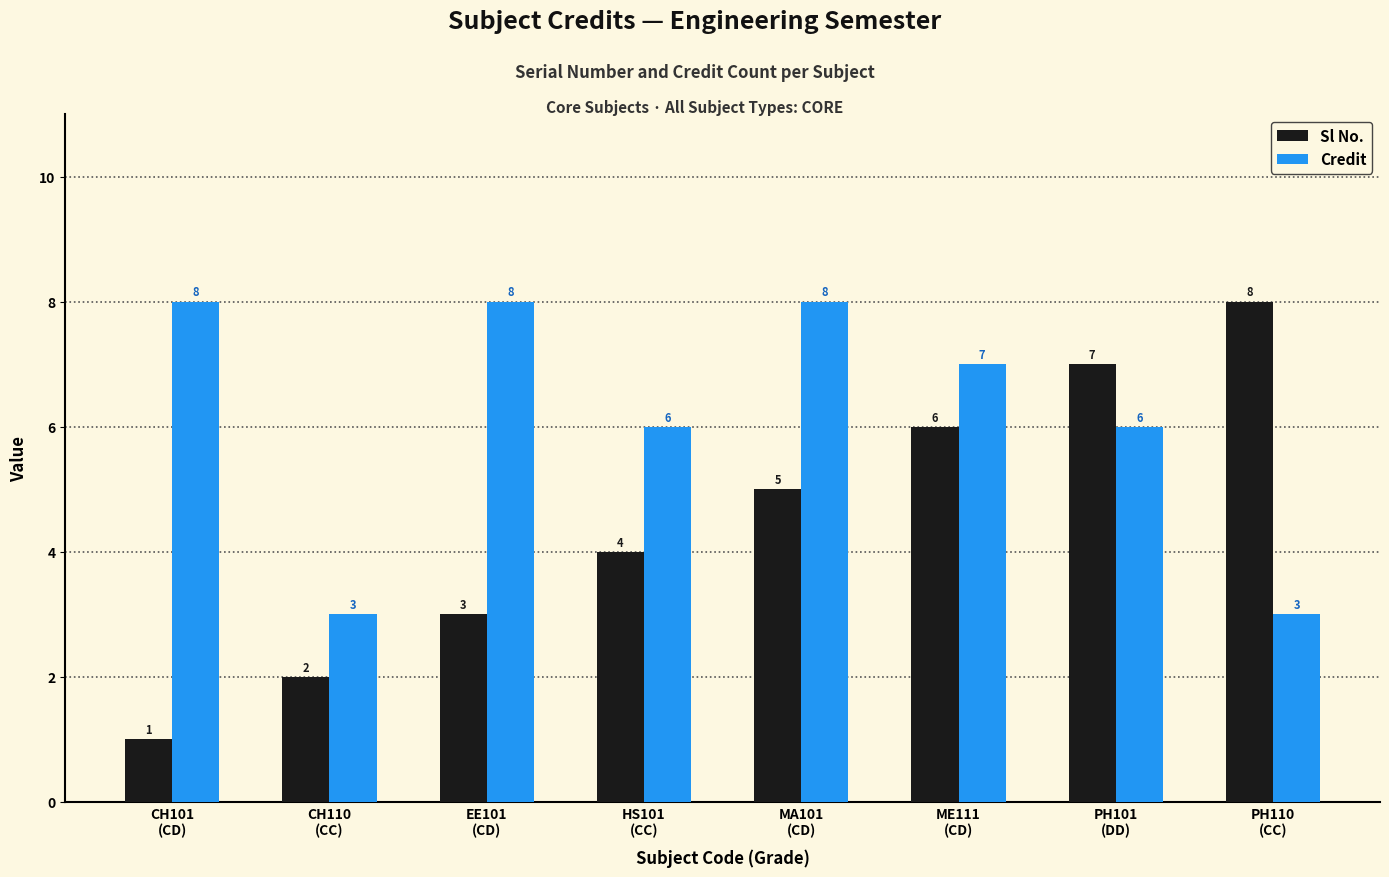

Where does the Credit series first go above 7?

CH101
(CD)